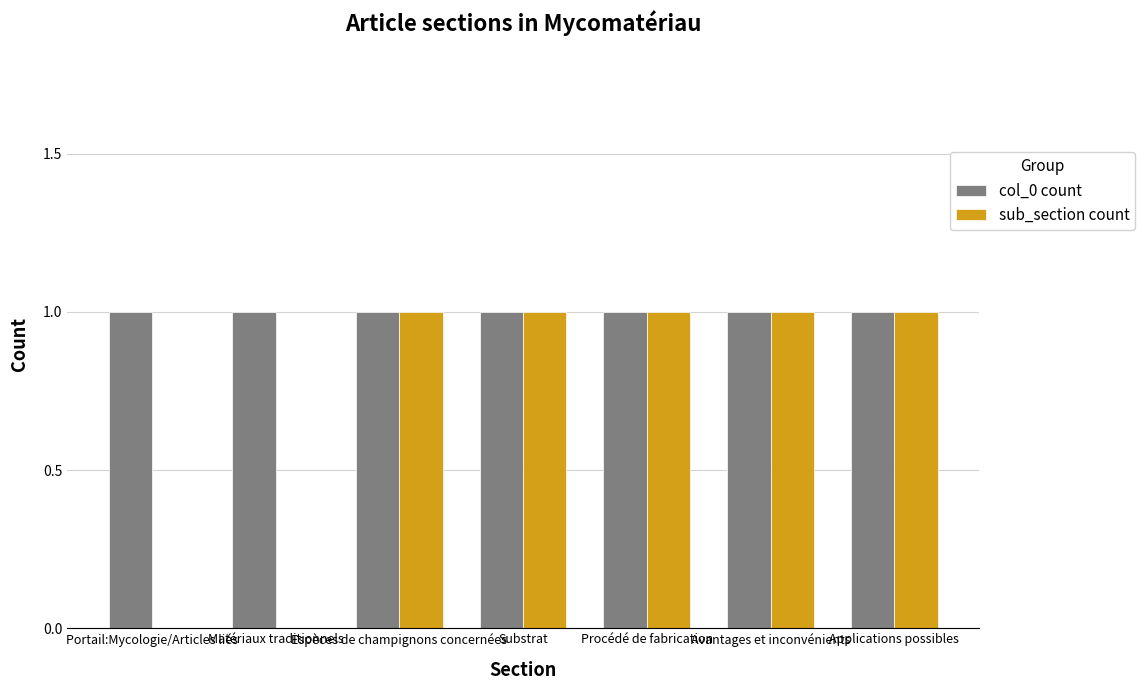

Which series has the largest total across all categories?

col_0 count